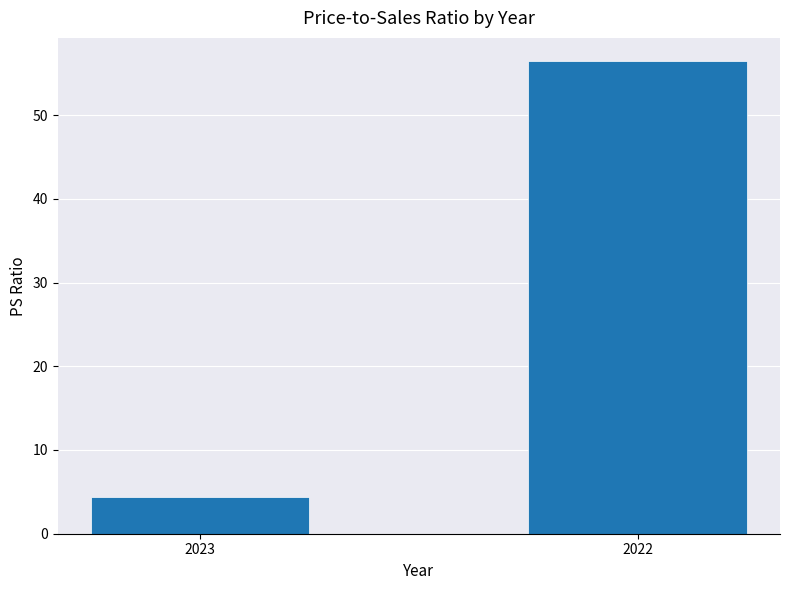

True or false: the data shows 6.4 at 2023.

False